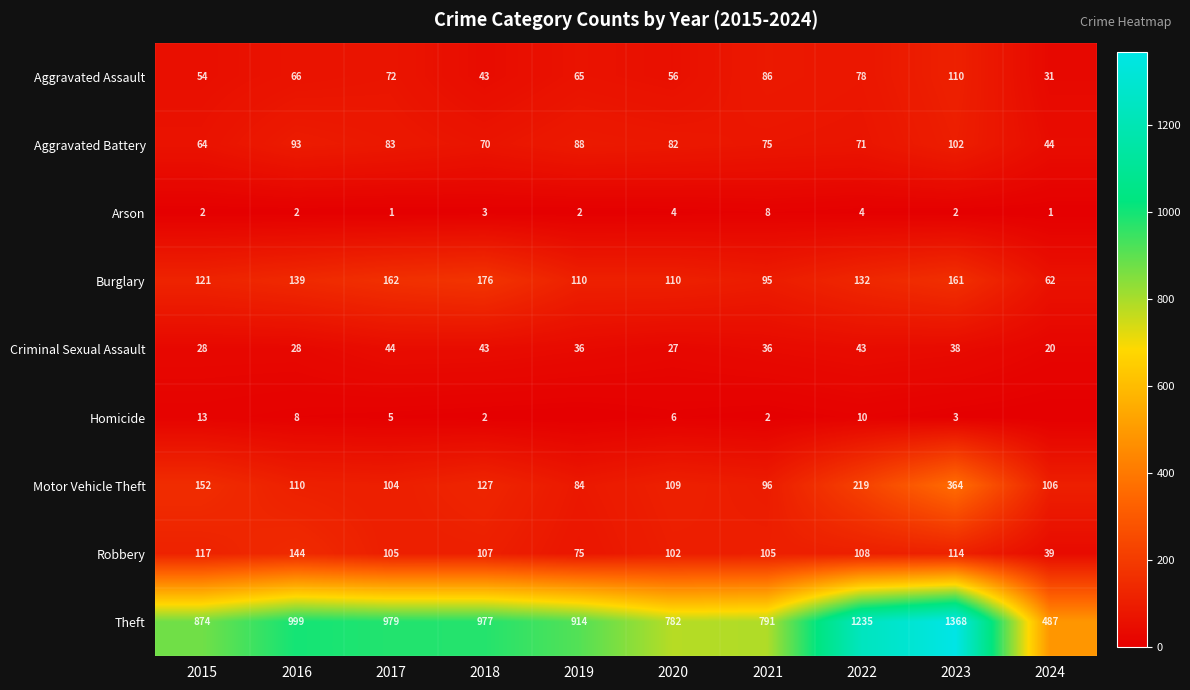

Which has a higher value, 2017 or 2016?

2017